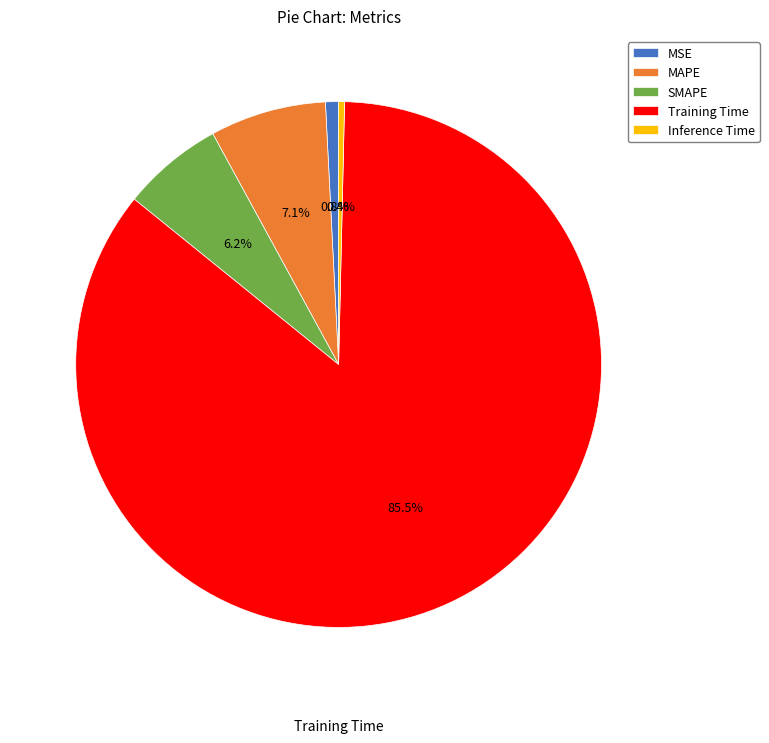

How many slices are in this pie chart?

5